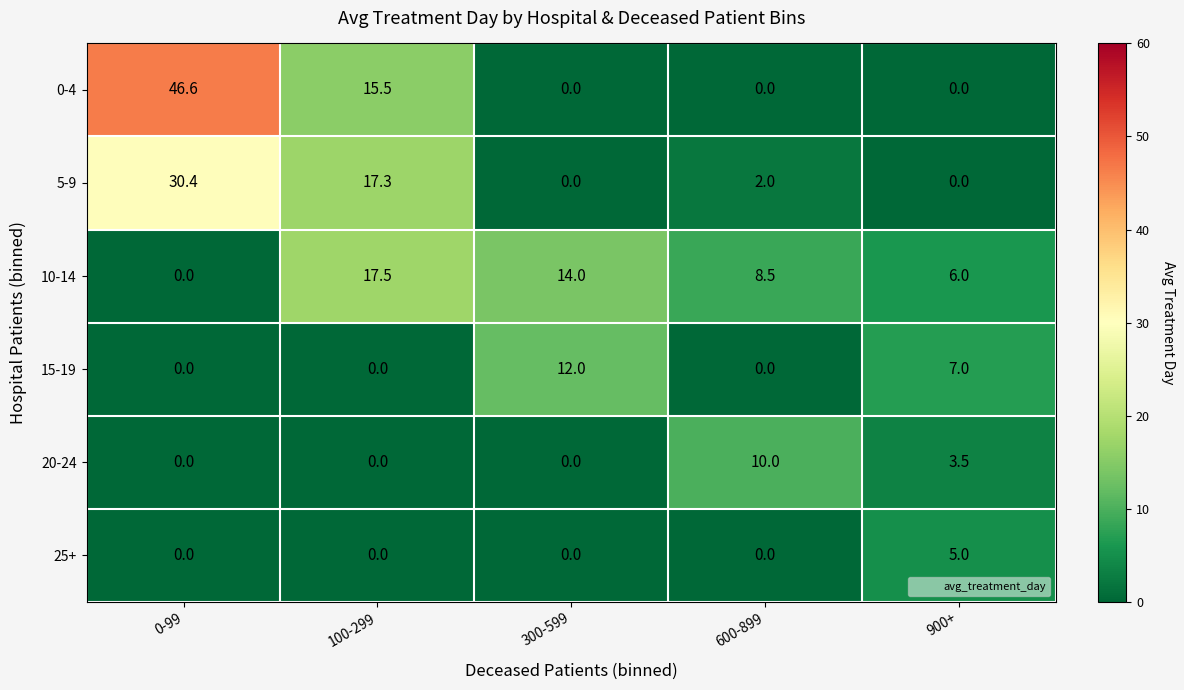

At how many categories does at least one series exceed 29?

1